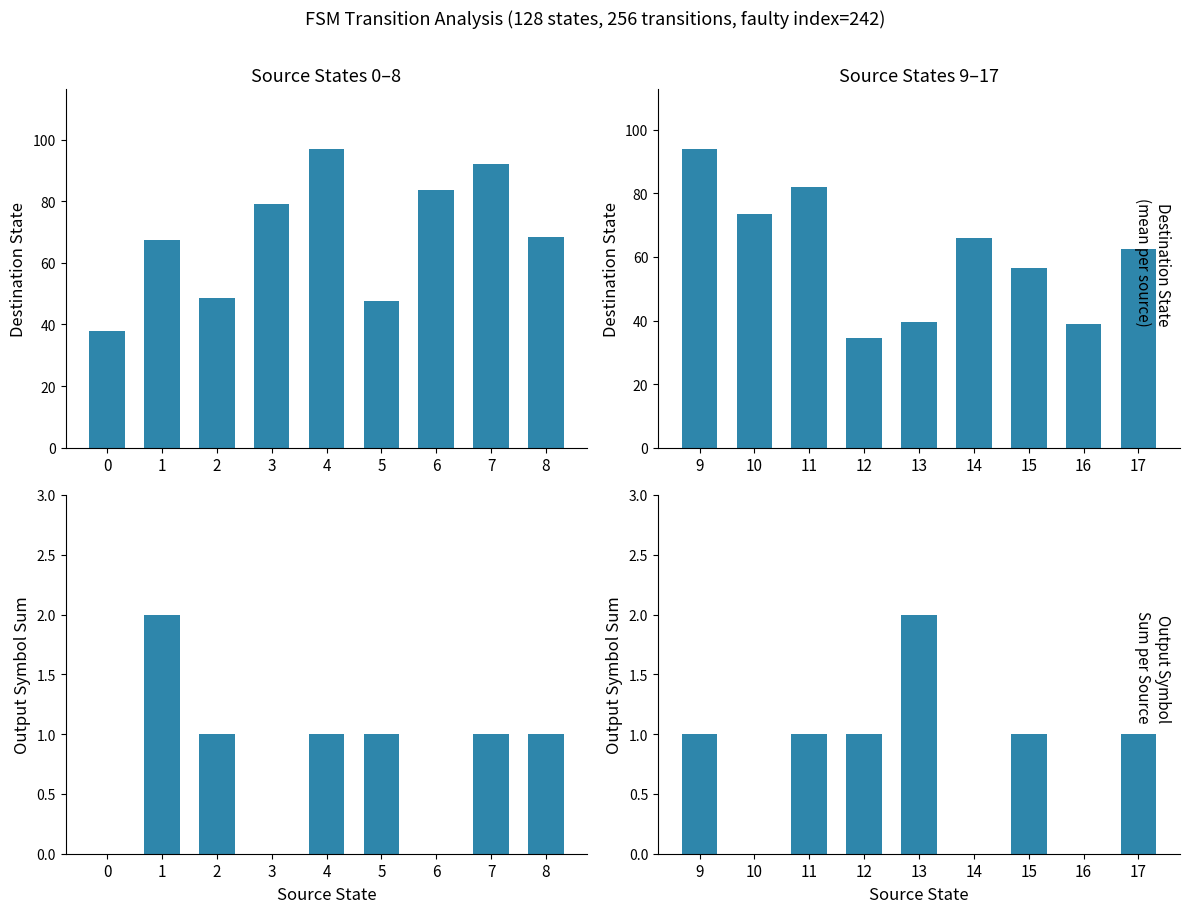

At how many categories does at least one series exceed 36?

8